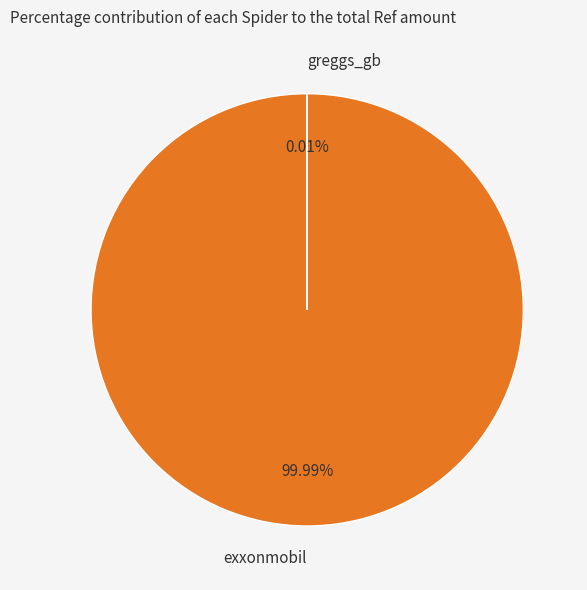

Is exxonmobil the majority of the pie?

Yes